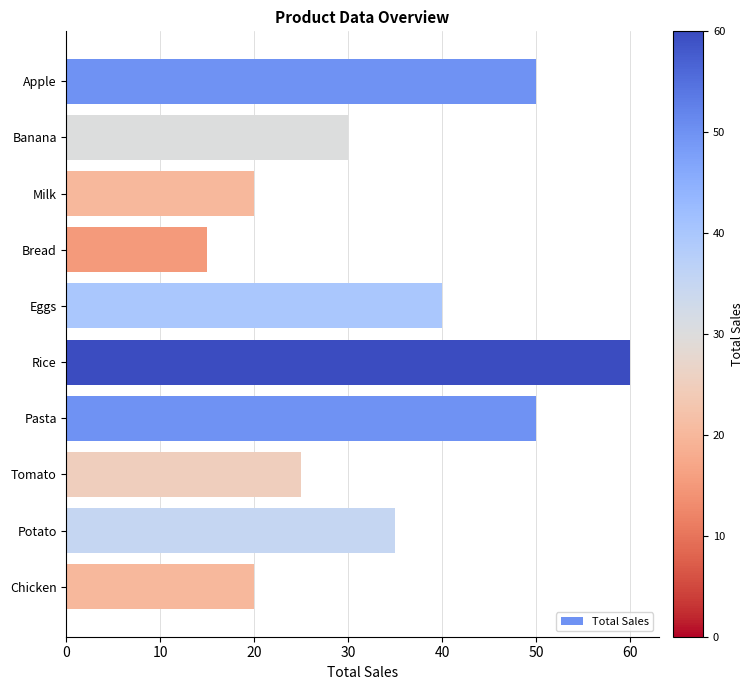

How many bars are there in total?

10